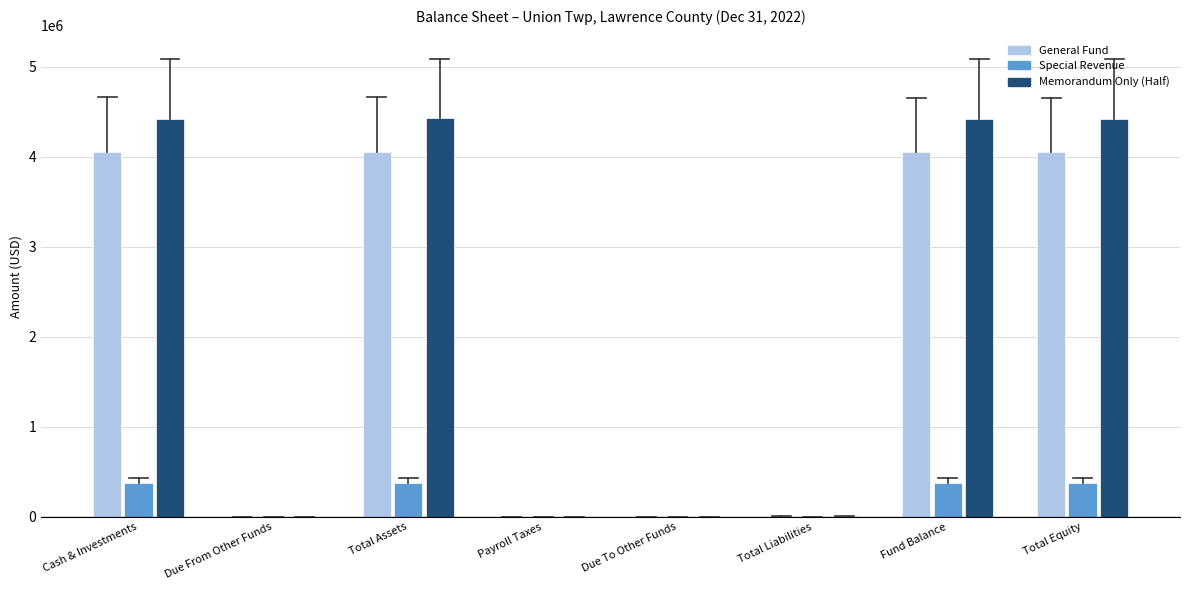

What is the sum of all Special Revenue values?

1495664